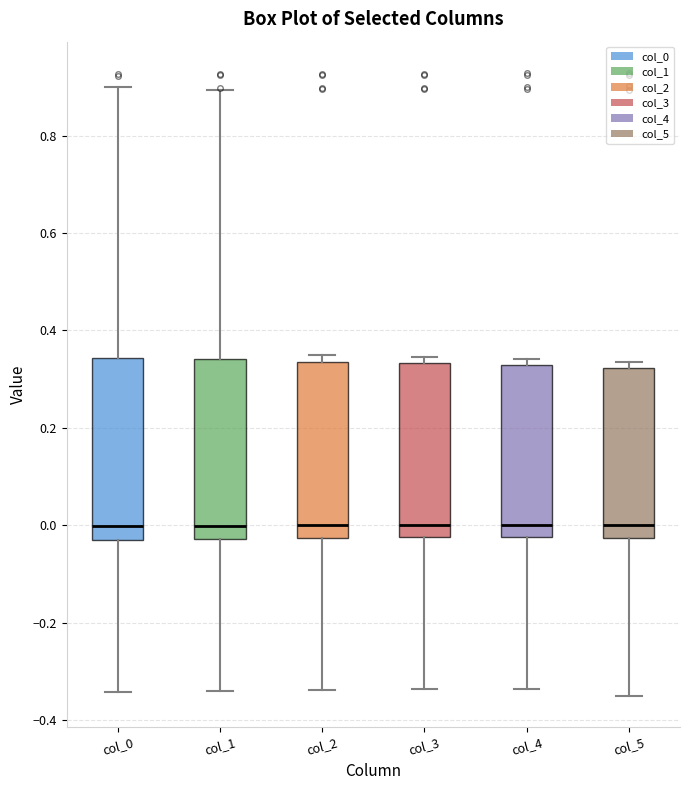

Where does the upper whisker of the box for col_0 end on the y-axis? The values are not printed on the chart, so give them approximately, as read against the axis.

0.90